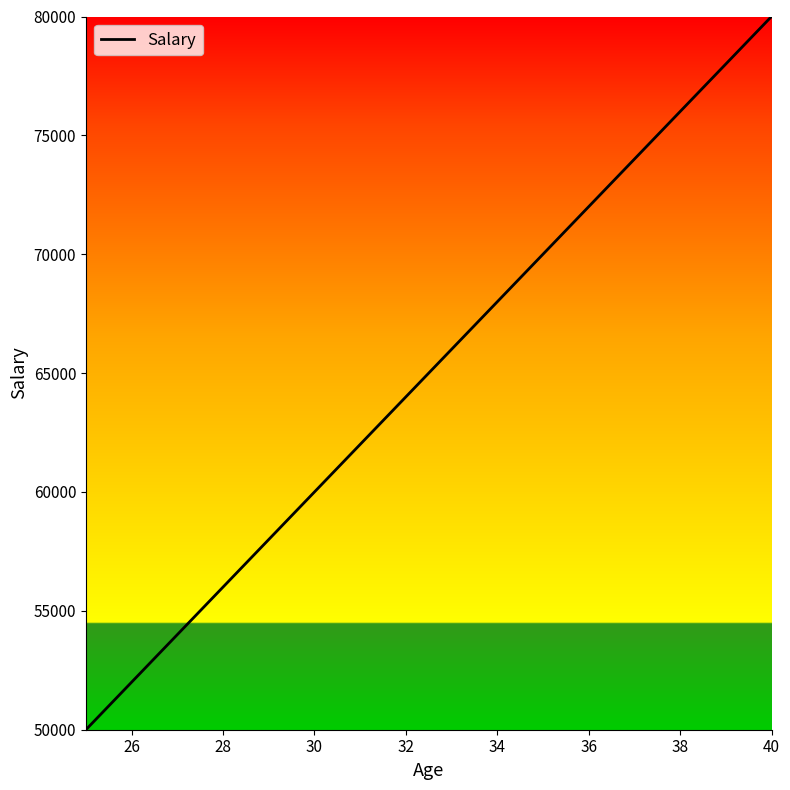

True or false: the data has more than 2 interior local peaks.

False